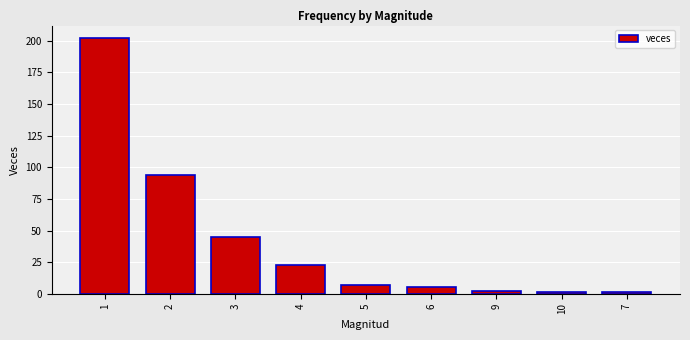

What is the label of the 7th bar from the right?

3